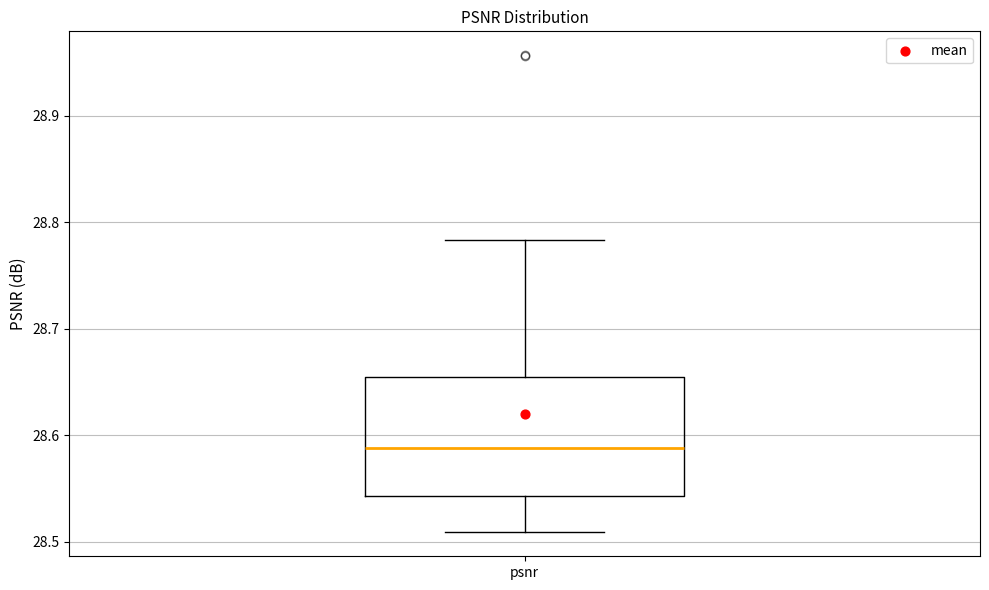

Where does the median line of the box for psnr sit on the y-axis? The values are not printed on the chart, so give them approximately, as read against the axis.

28.59